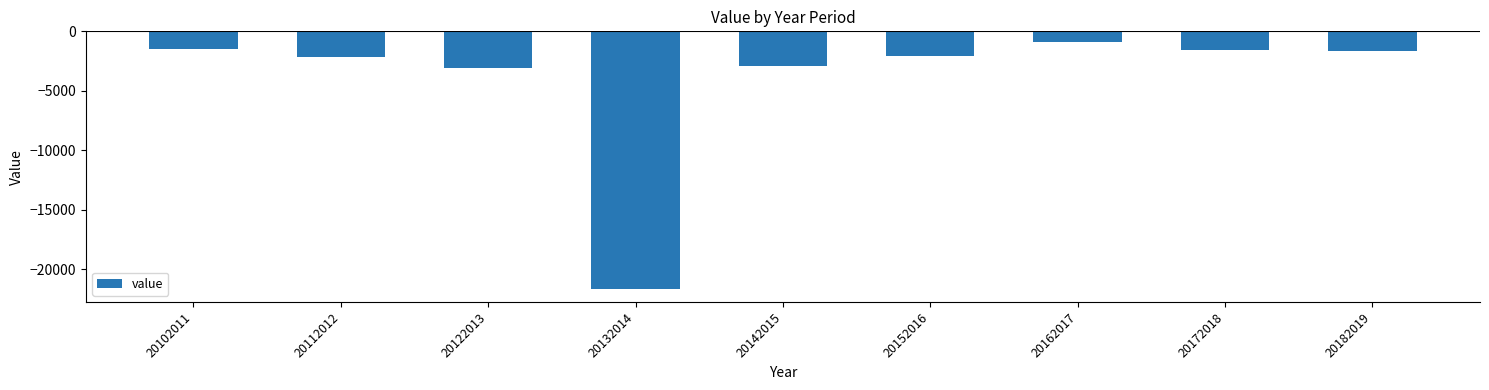

Is it true that the value at 20112012 is -2889.3?

False